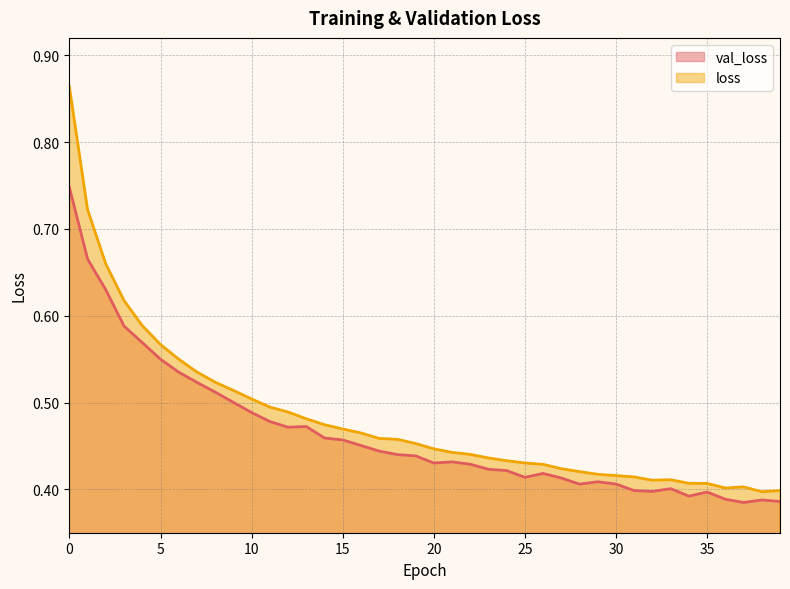

Which series has the largest total across all categories?

loss